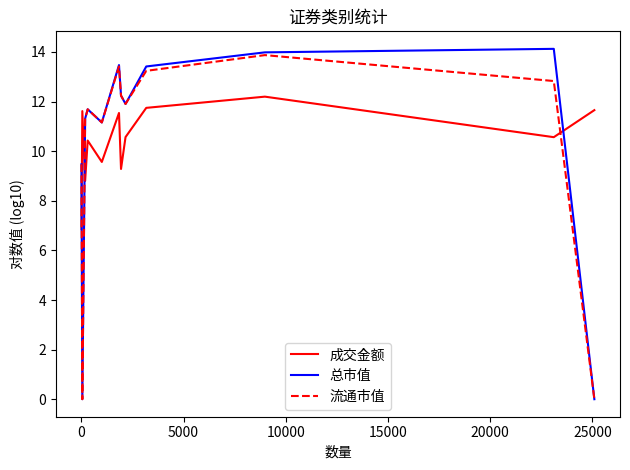

Which series has the largest range (max minus min)?

总市值